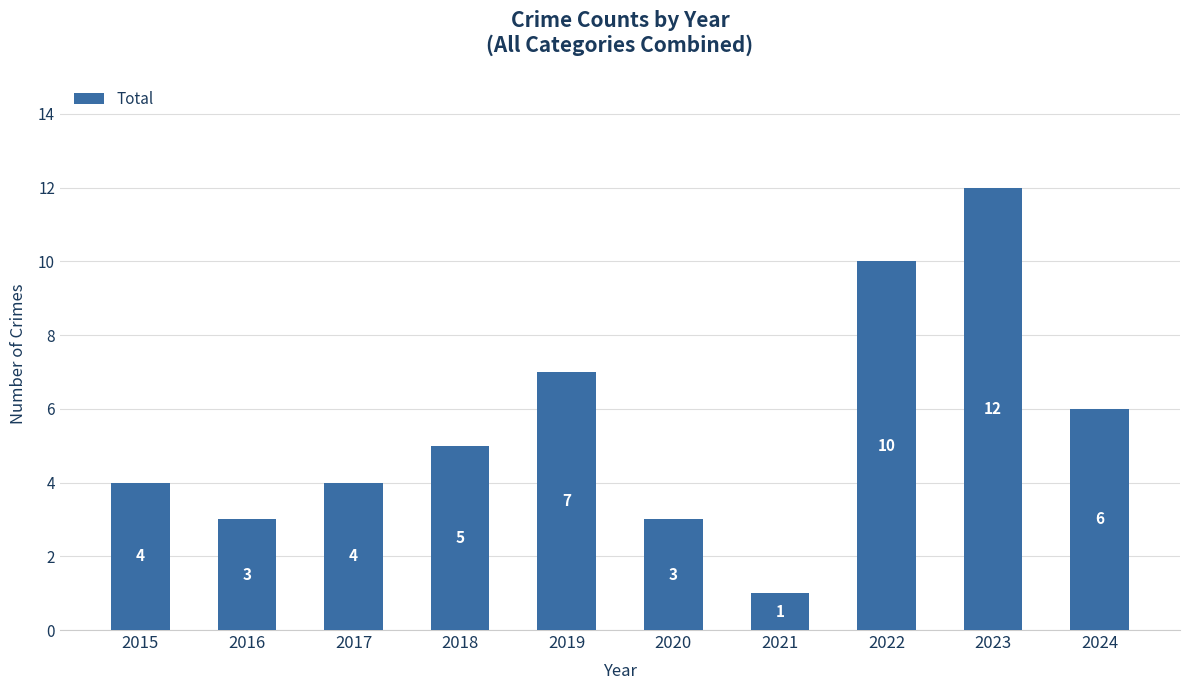

What is the difference between the maximum and minimum values?

11